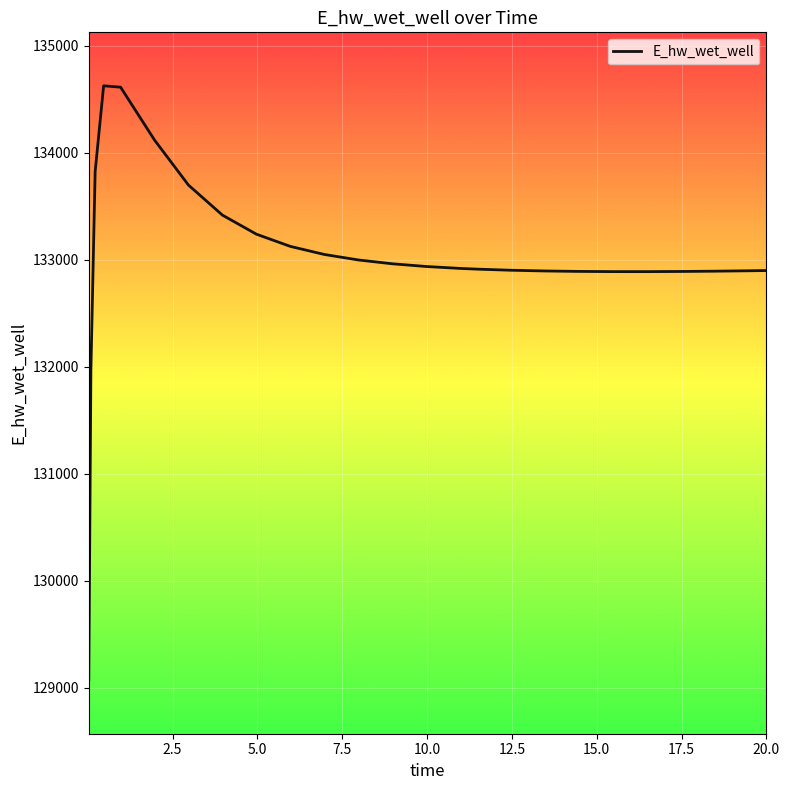

What is the difference between the maximum and minimum values?

5557.4